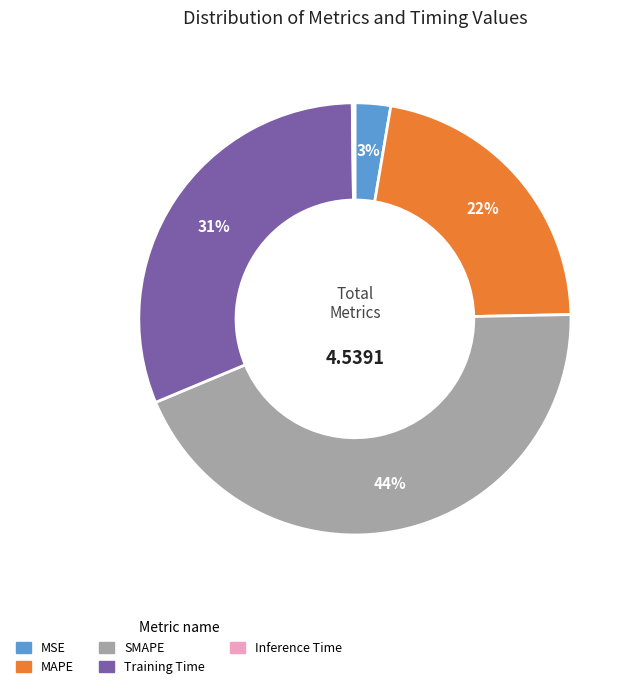

To the nearest percent, what percentage of the pie is MSE?

3%